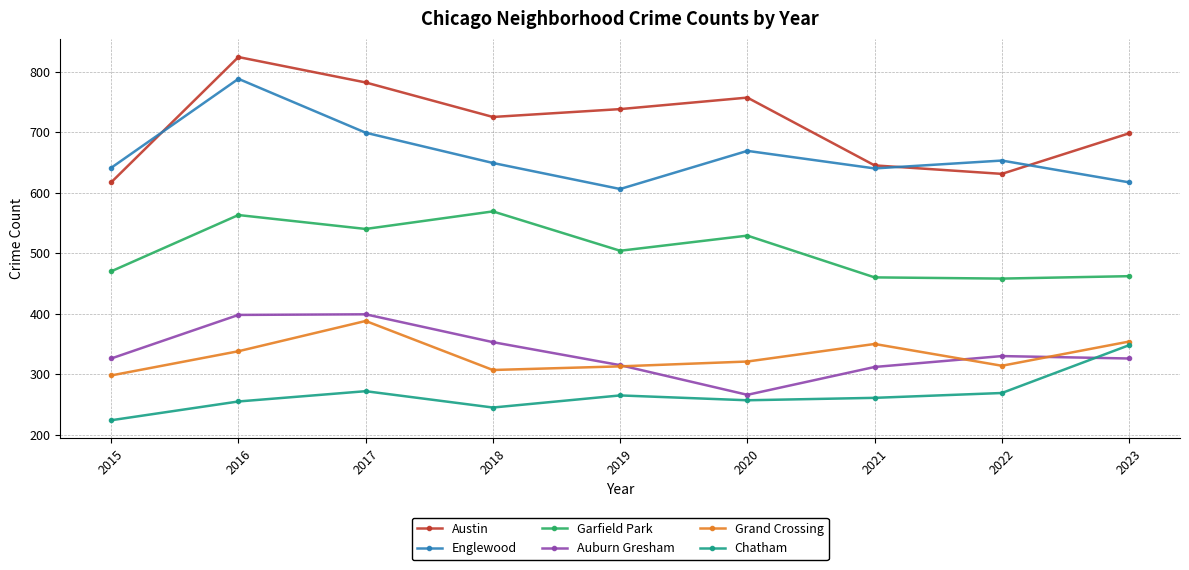

How many series are shown in this chart?

6